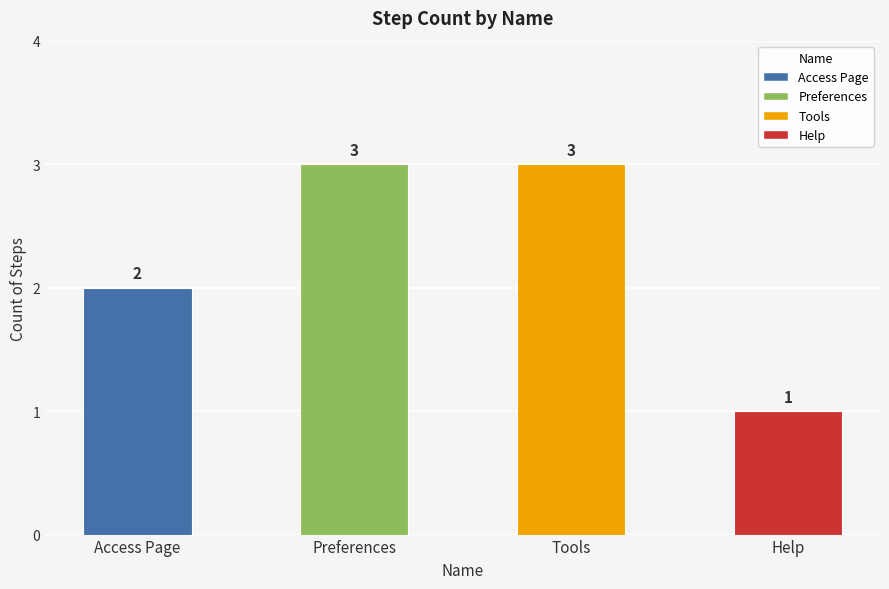

Reading left to right, what are all the values shown in this chart?

Access Page=2	Preferences=3	Tools=3	Help=1